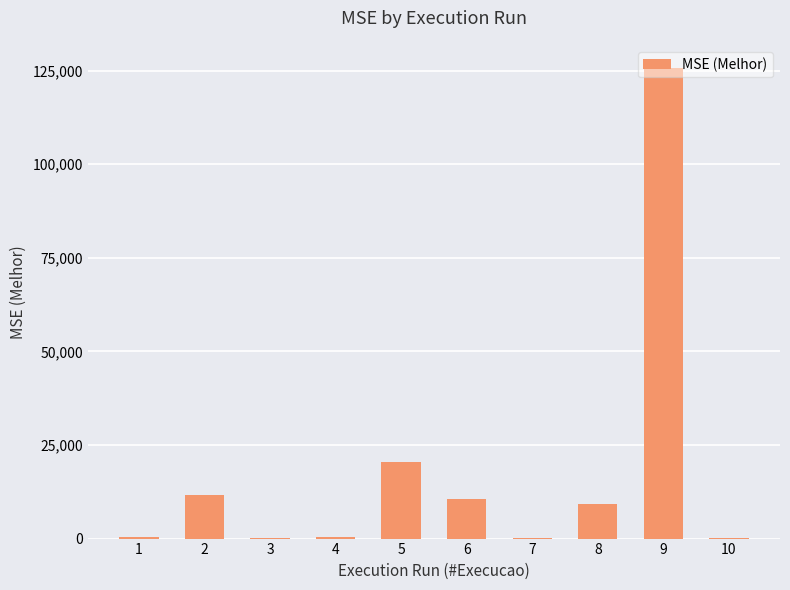

Are the bars horizontal?

No